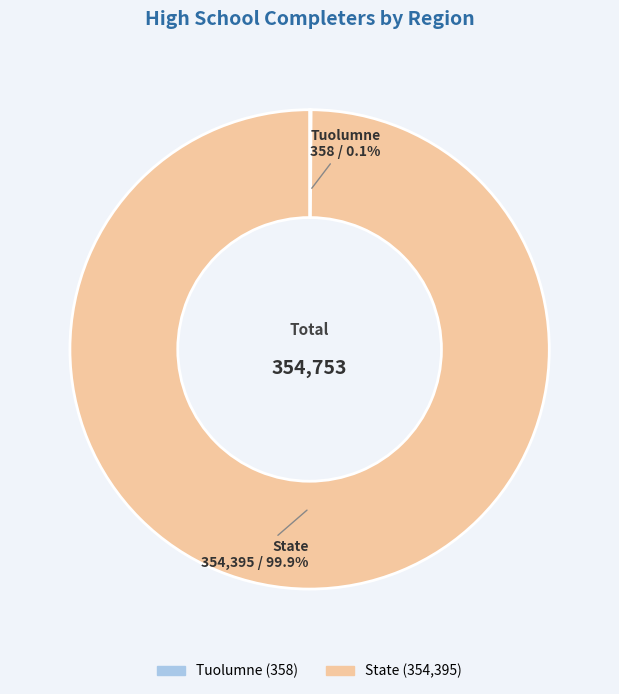

What is the majority slice?

State